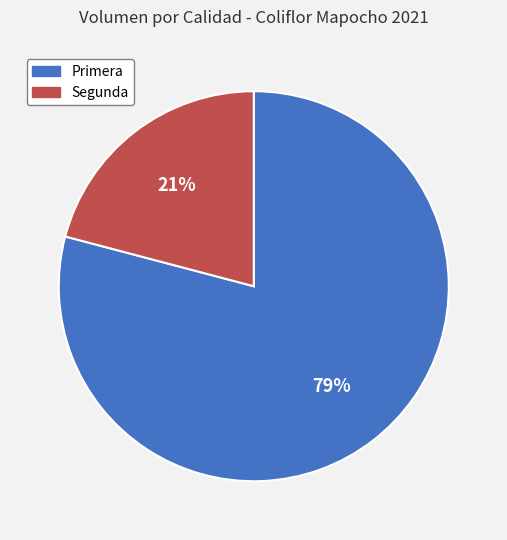

Which has a higher value, Segunda or Primera?

Primera